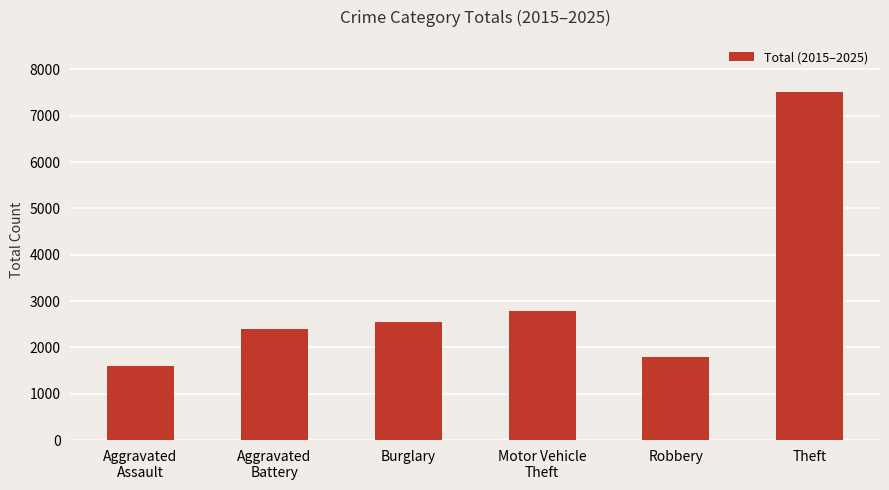

The chart shows a value of 1344 at Burglary. True or false?

False